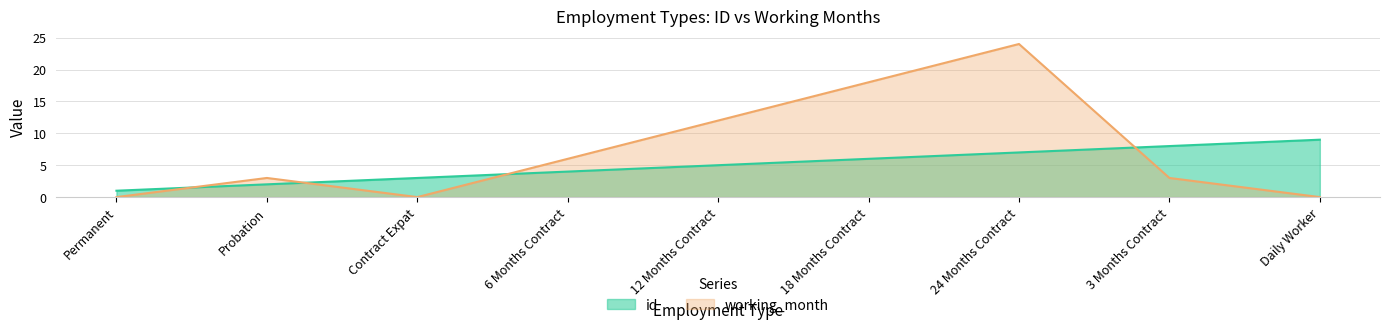

Rank the series at Contract Expat from lowest to highest value.

working_month, id